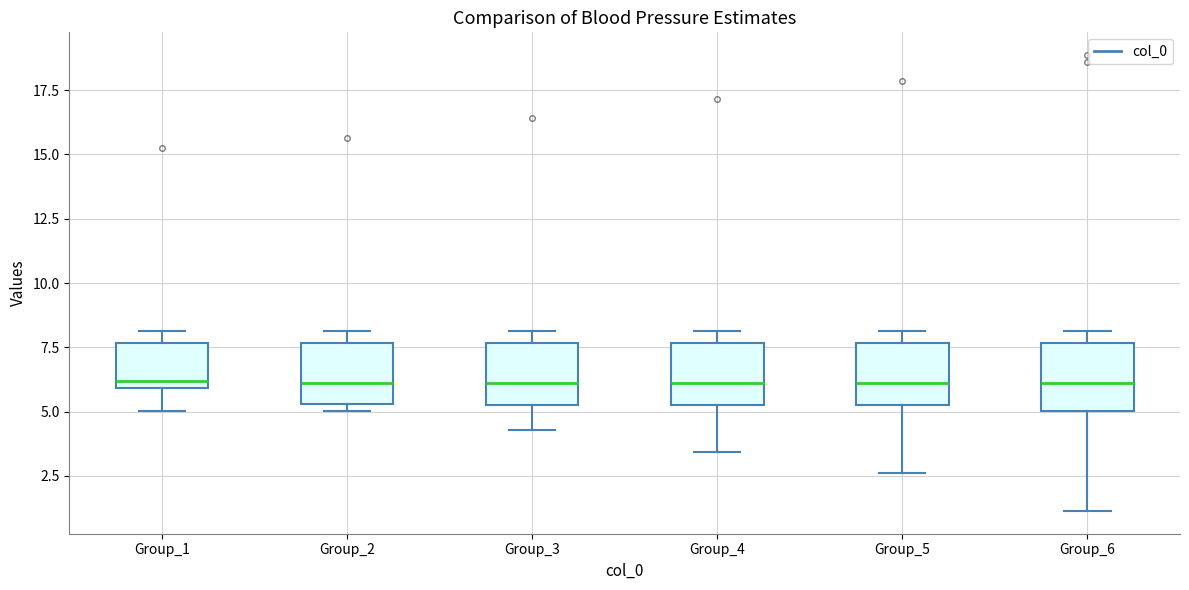

Reading left to right, transcribe this box plot: for each box, give where its median line is, the range the box spans, and where its two whiskers end, as read against the y-axis. The values are not printed on the chart, so give them approximately, as read against the axis.

Group_1: median 6.0 (just above the box's lower edge), box 6.0 to 7.5, whiskers 5.0 to 8.0
Group_2: median 6.0, box 5.5 to 7.5, whiskers 5.0 to 8.0
Group_3: median 6.0, box 5.0 to 7.5, whiskers 4.5 to 8.0
Group_4: median 6.0, box 5.0 to 7.5, whiskers 3.5 to 8.0
Group_5: median 6.0, box 5.0 to 7.5, whiskers 2.5 to 8.0
Group_6: median 6.0, box 5.0 to 7.5, whiskers 1.0 to 8.0